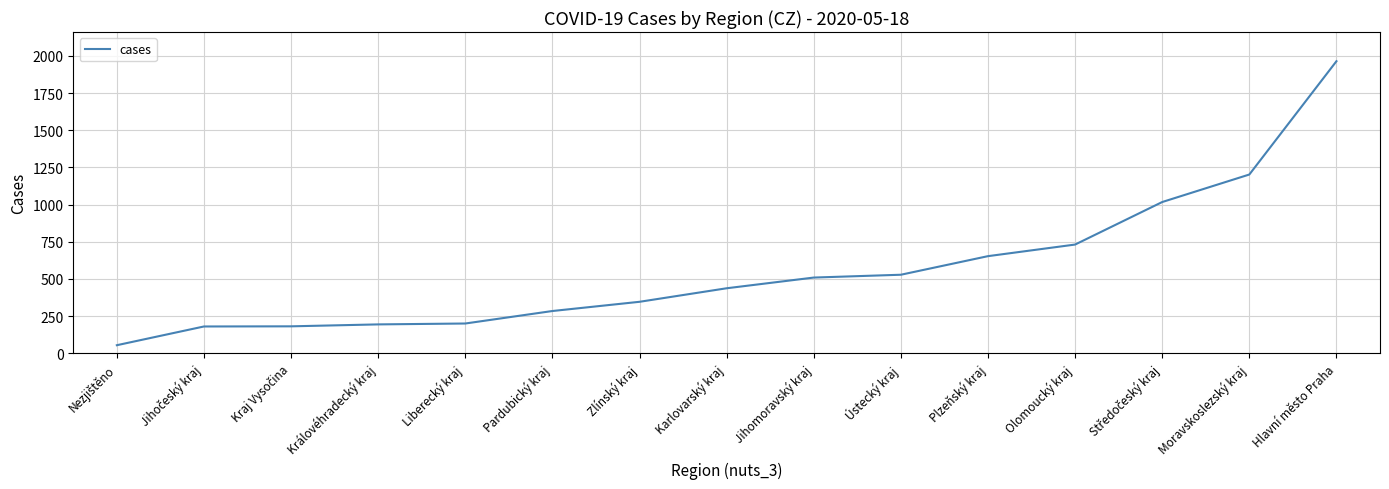

Approximately how many times larger is the value at Ústecký kraj compared to Jihomoravský kraj?

1.0